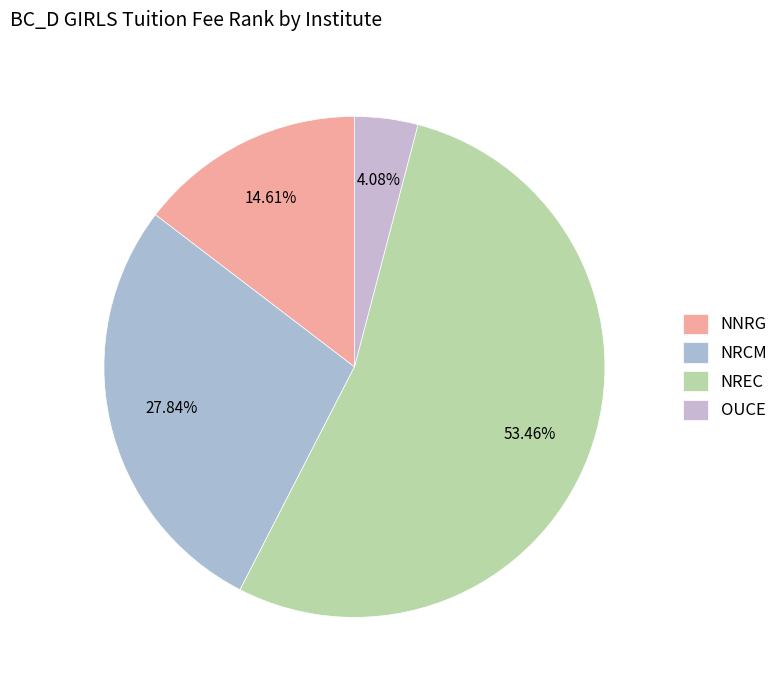

Between OUCE and NREC, which is larger?

NREC